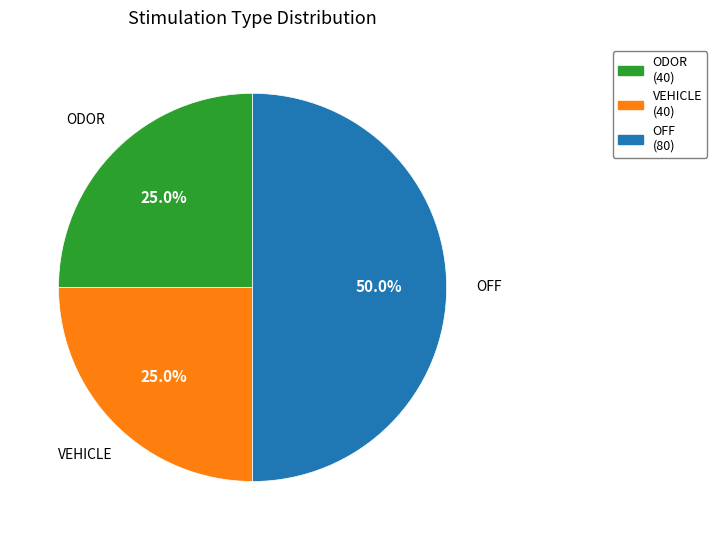

What is the largest slice in the pie chart?

OFF